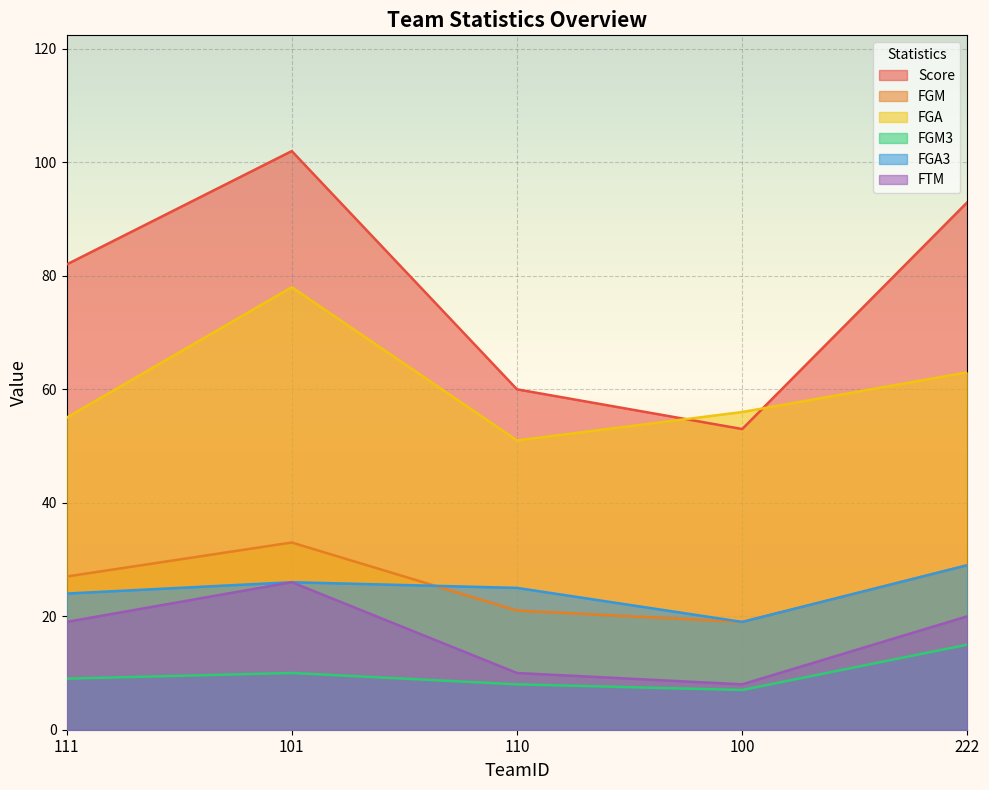

The value of FGM3 at 110 is 12. True or false?

False